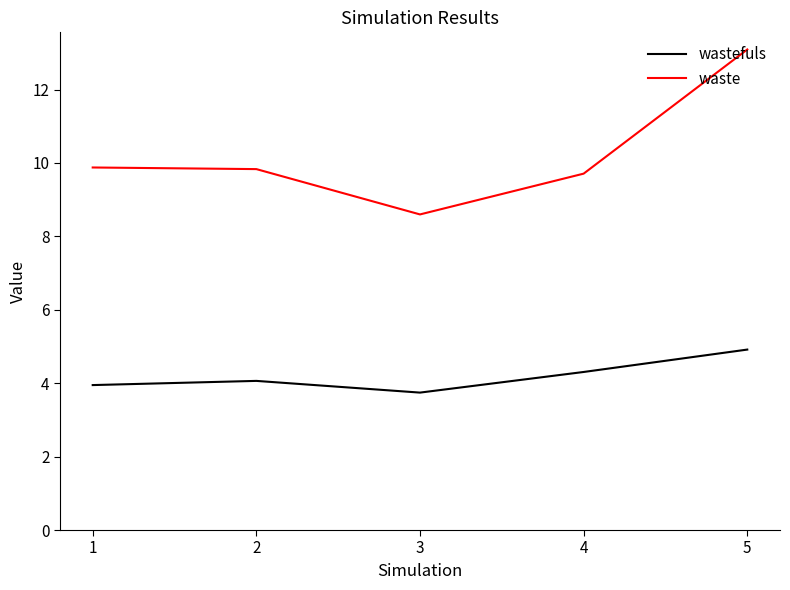

At how many categories does at least one series exceed 4?

5